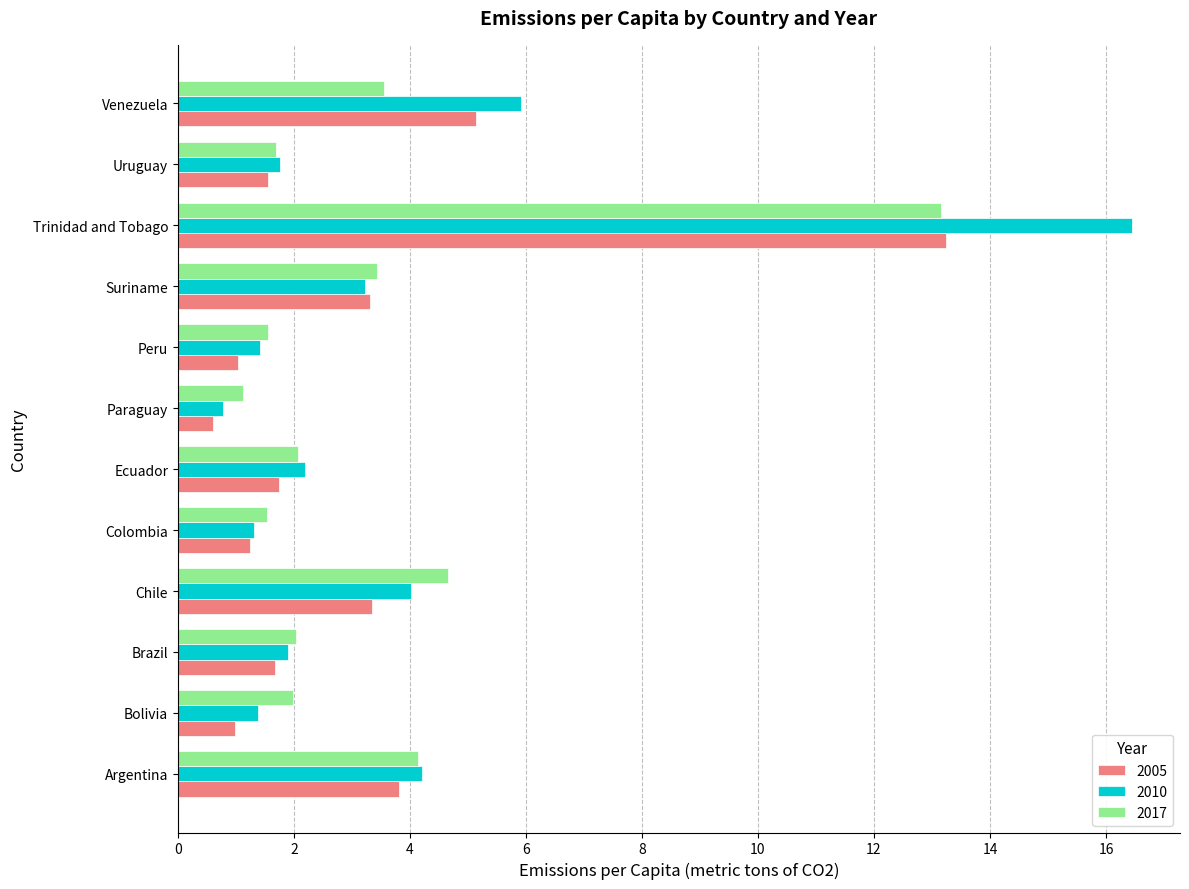

At which category is the sum across all series the highest?

Trinidad and Tobago